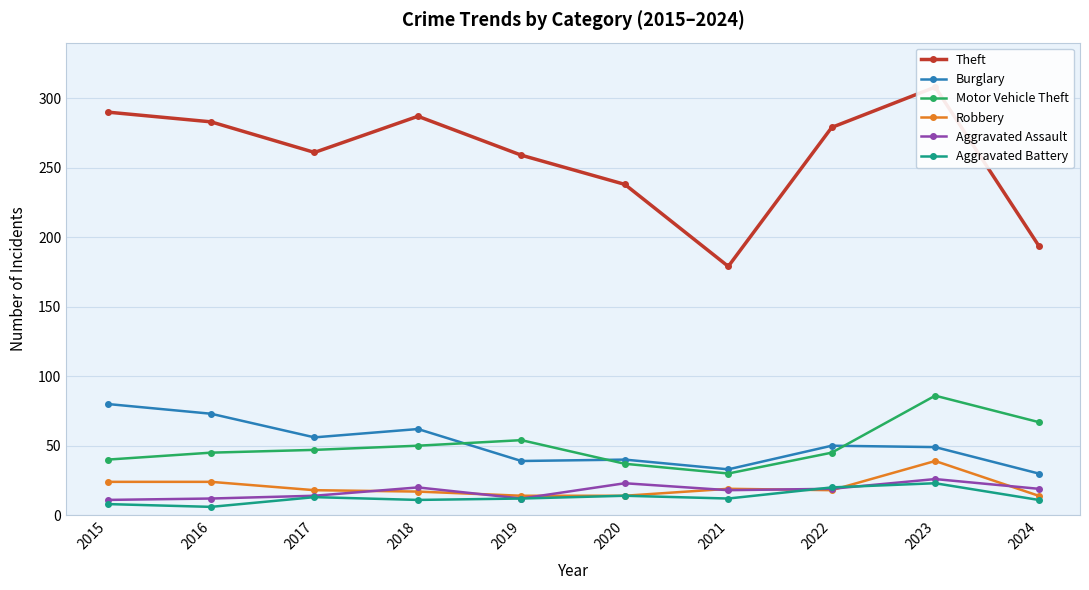

Reading left to right, list all the values displayed in this chart.

Theft: 2015=290	2016=283	2017=261	2018=287	2019=259	2020=238	2021=179	2022=279	2023=308	2024=194
Burglary: 2015=80	2016=73	2017=56	2018=62	2019=39	2020=40	2021=33	2022=50	2023=49	2024=30
Motor Vehicle Theft: 2015=40	2016=45	2017=47	2018=50	2019=54	2020=37	2021=30	2022=45	2023=86	2024=67
Robbery: 2015=24	2016=24	2017=18	2018=17	2019=14	2020=14	2021=19	2022=18	2023=39	2024=14
Aggravated Assault: 2015=11	2016=12	2017=14	2018=20	2019=12	2020=23	2021=18	2022=19	2023=26	2024=19
Aggravated Battery: 2015=8	2016=6	2017=13	2018=11	2019=12	2020=14	2021=12	2022=20	2023=23	2024=11